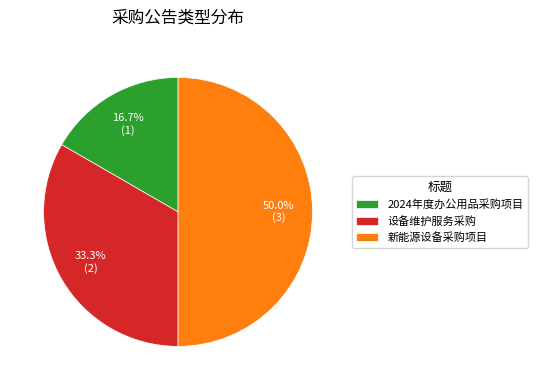

True or false: 2024年度办公用品采购项目 accounts for 28% of the total.

False